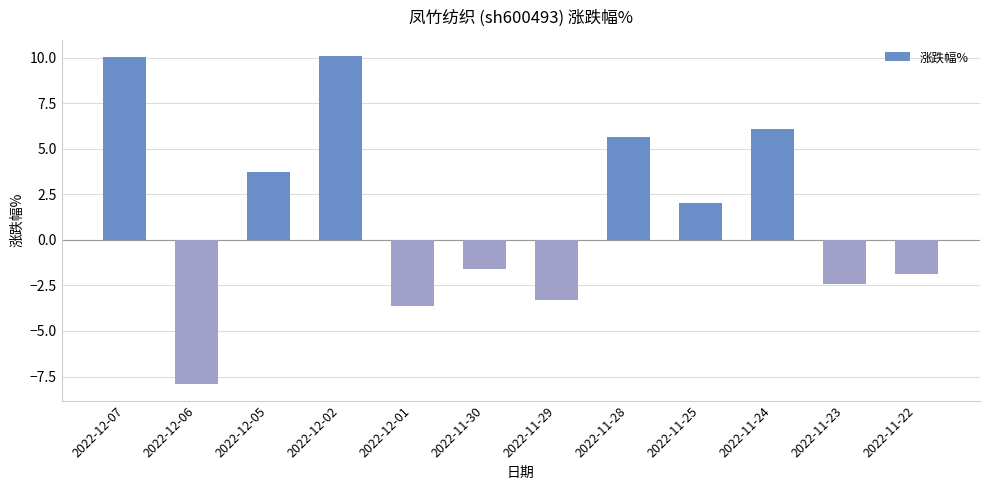

What is the difference between the second highest and minimum values?

18.0